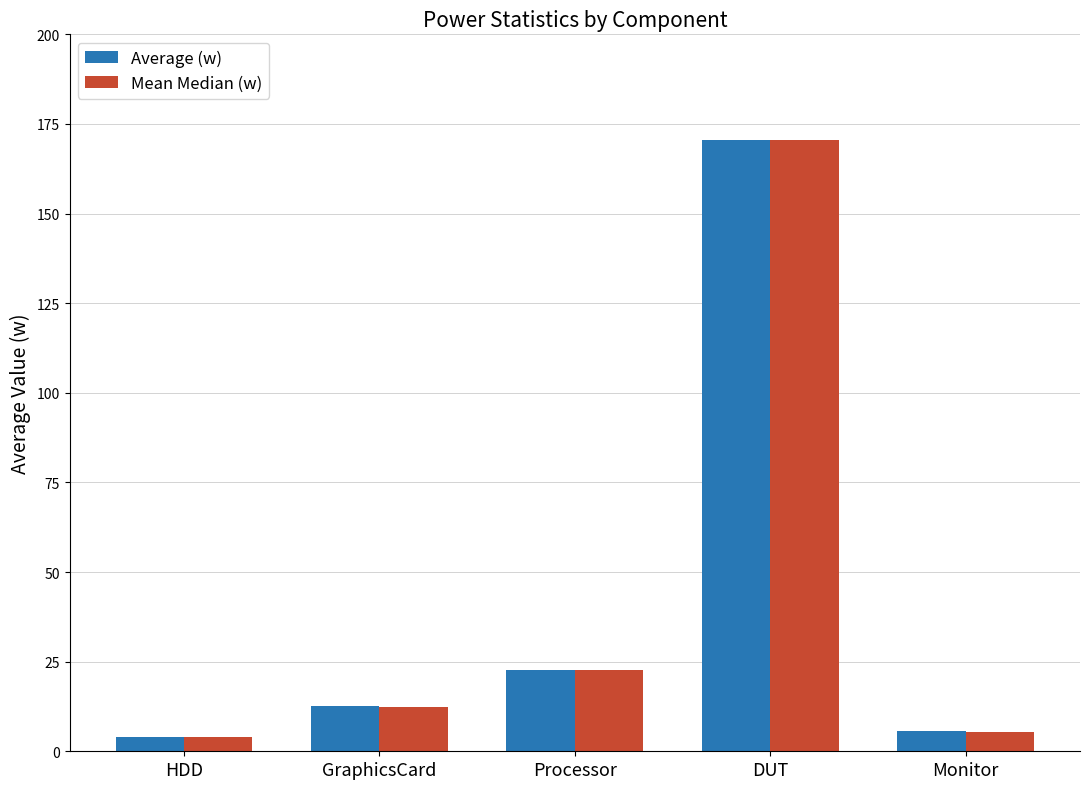

At which category is the sum across all series the highest?

DUT